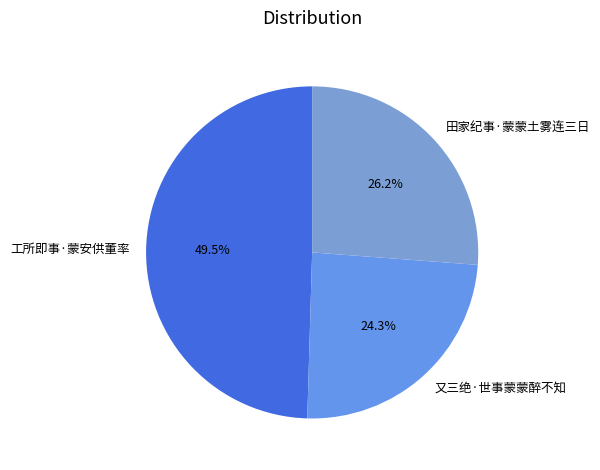

Is there any slice that represents more than half of the pie?

No